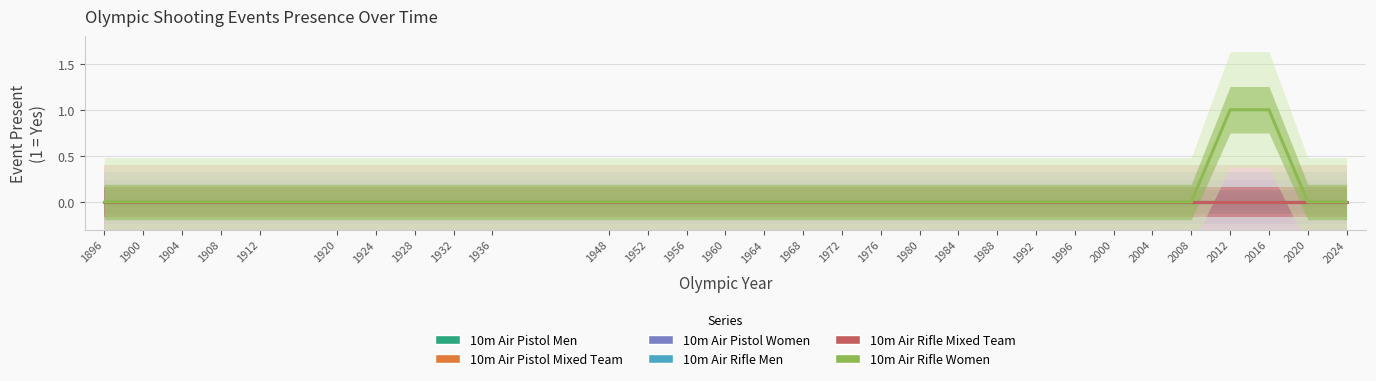

Which series has the largest range (max minus min)?

10m Air Rifle Women